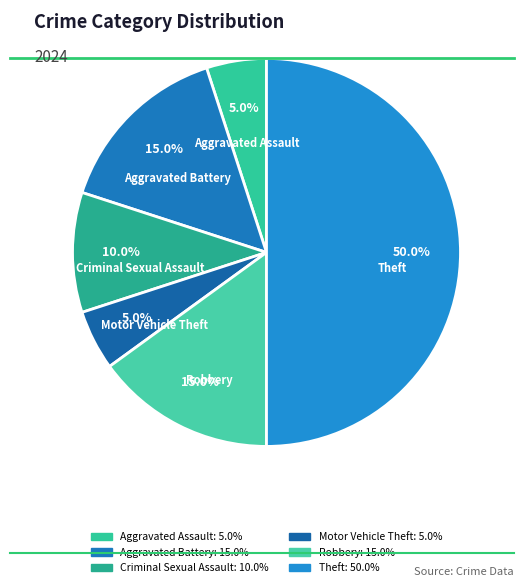

To the nearest percent, what is the difference between the largest and smallest slice percentages?

45%